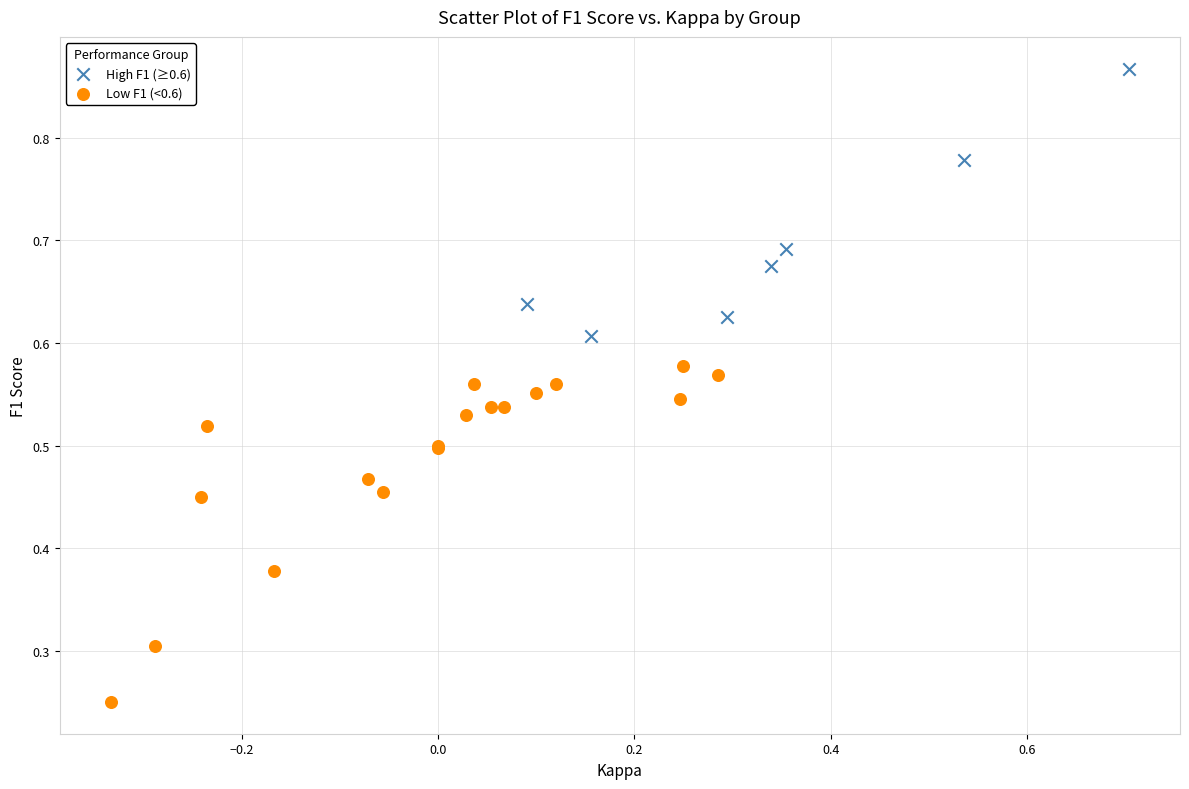

Which series reaches the maximum Y coordinate?

High F1 (≥0.6)